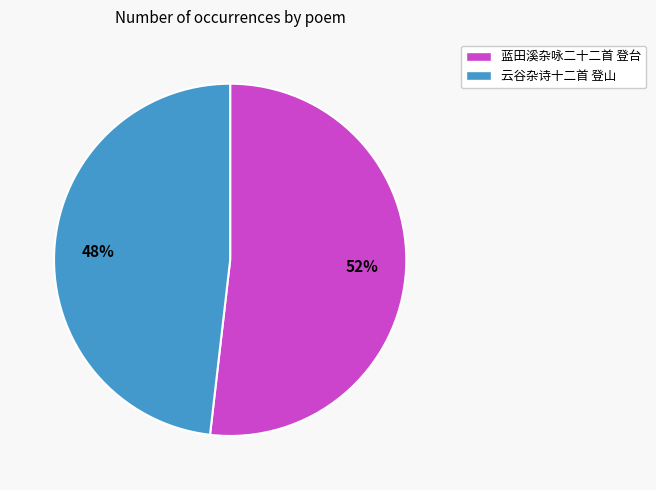

Count the number of slices in the pie.

2